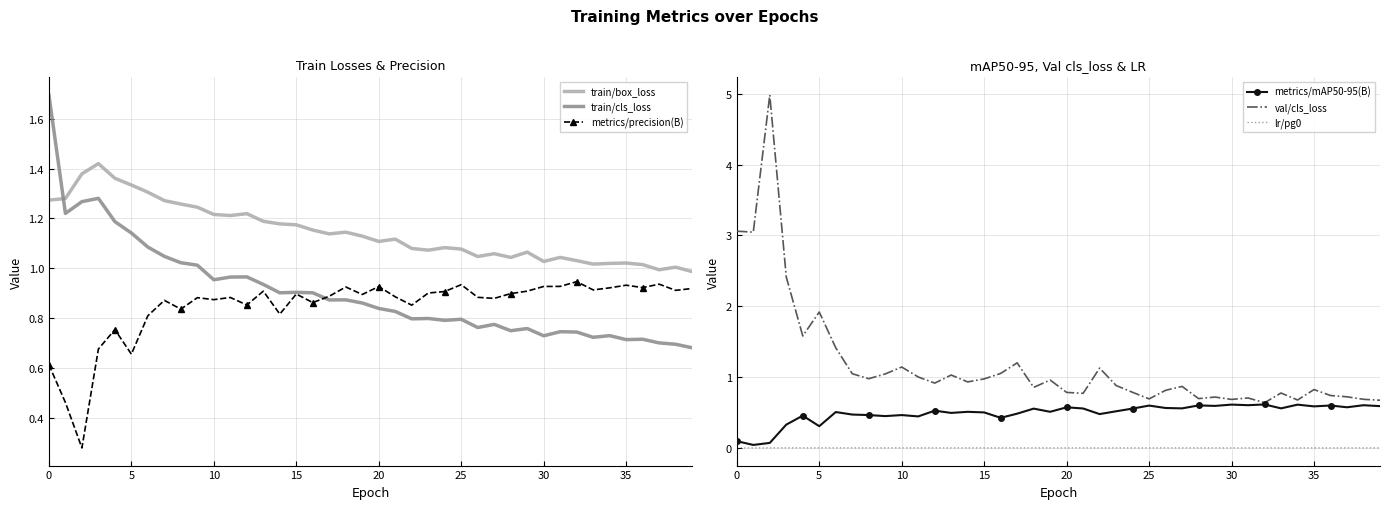

How many values in the train/box_loss series are below 1?

2